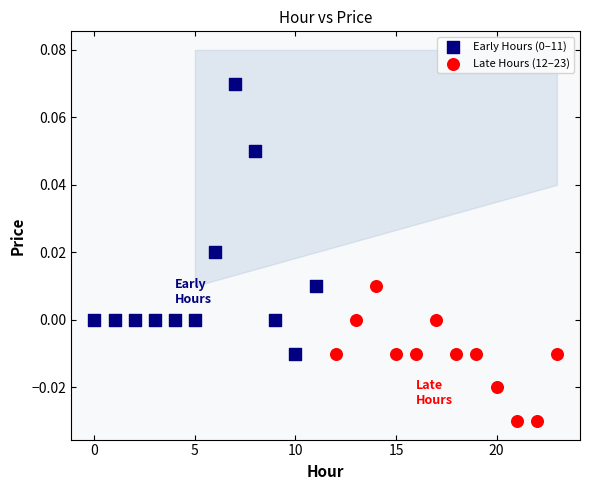

Which series contains the lowest Y value?

Late Hours (12–23)